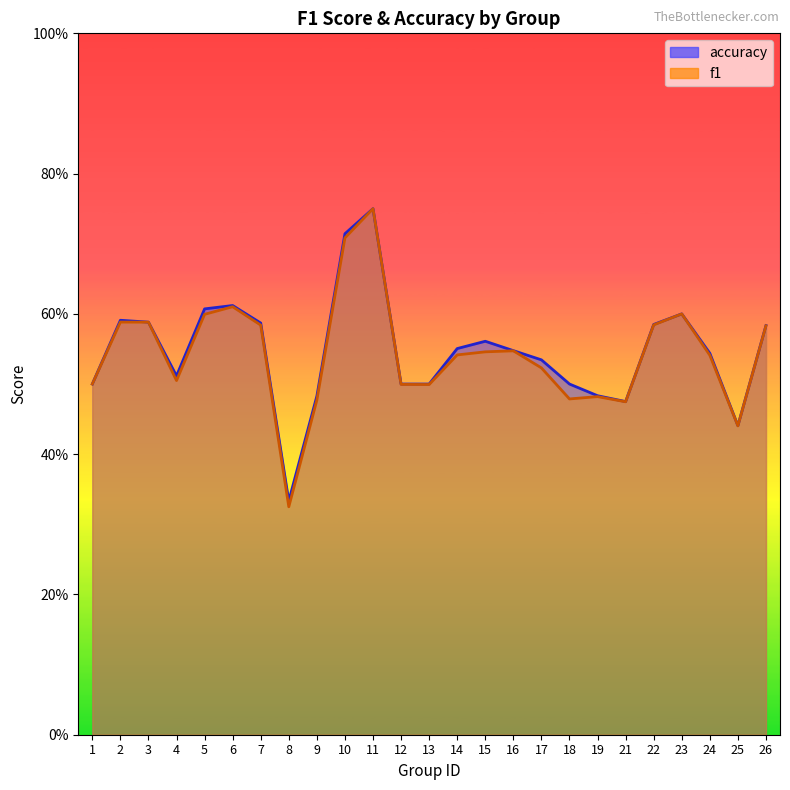

Which series has the widest spread of values?

f1